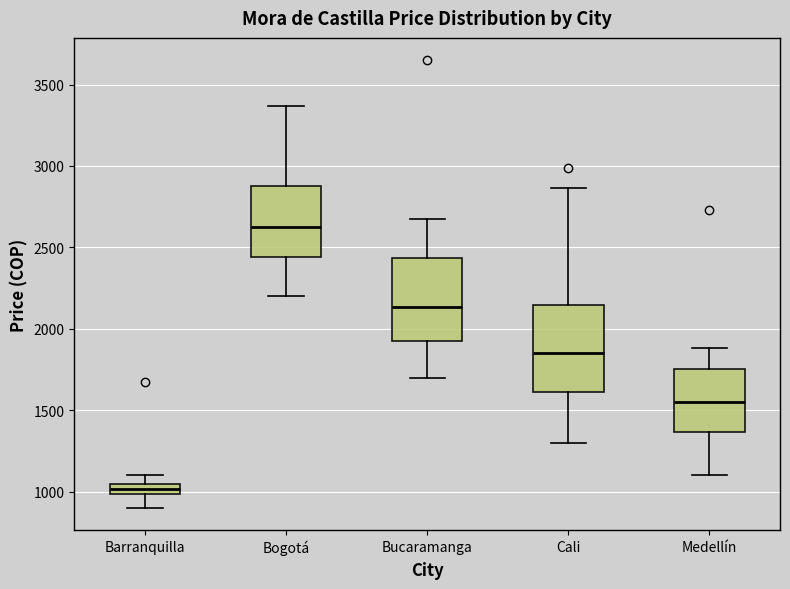

Where is the upper edge of the box for Barranquilla on the y-axis? The values are not printed on the chart, so give them approximately, as read against the axis.

1050